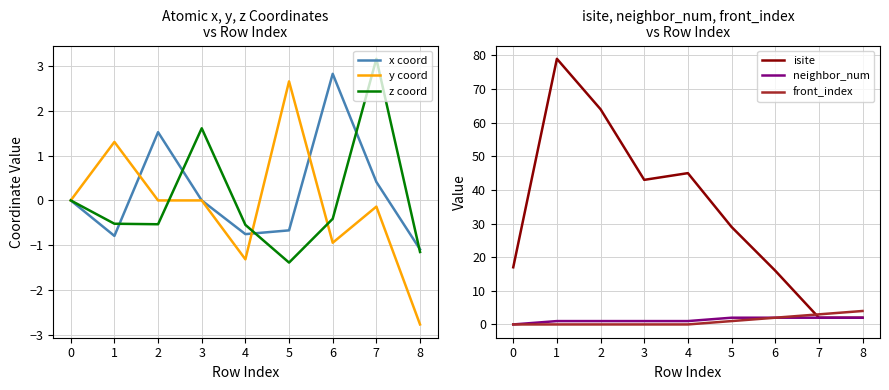

True or false: z coord and isite cross at least once.

True